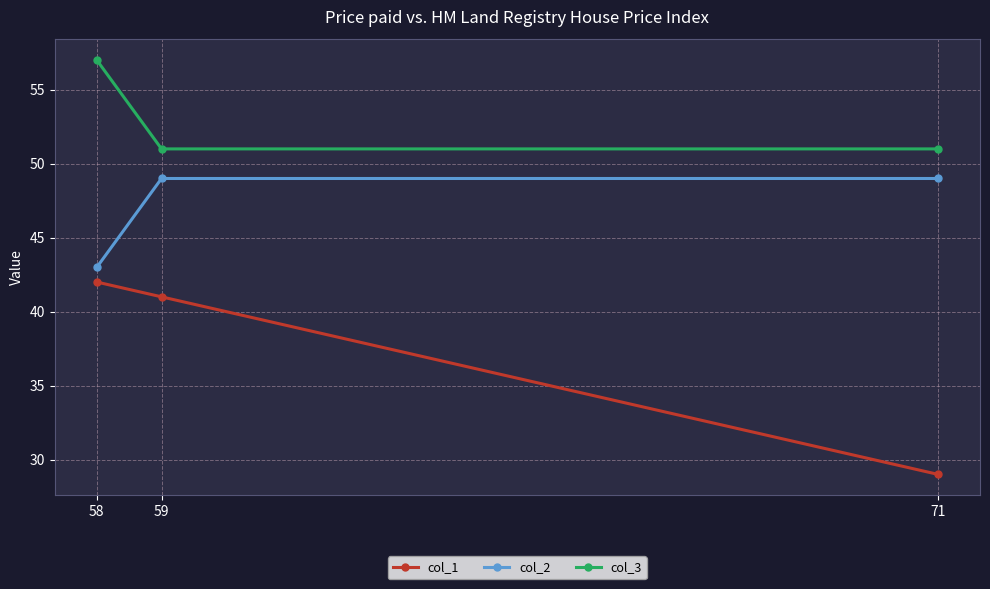

Reading left to right, transcribe all the data shown in this chart.

col_1: 42	41	29
col_2: 43	49	49
col_3: 57	51	51